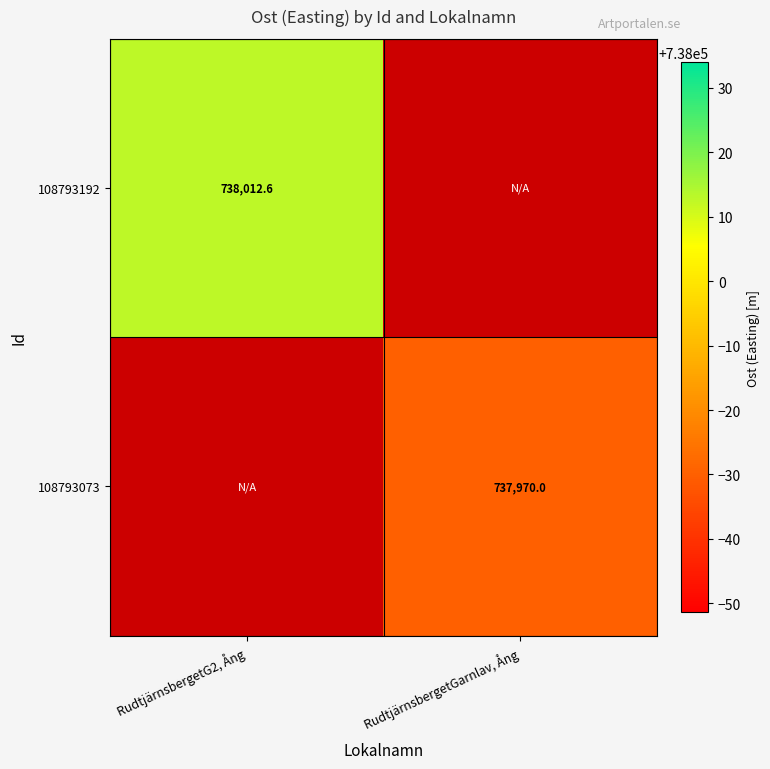

True or false: 108793192 has a value of 351100.2 at RudtjärnsbergetG2, Ång.

False